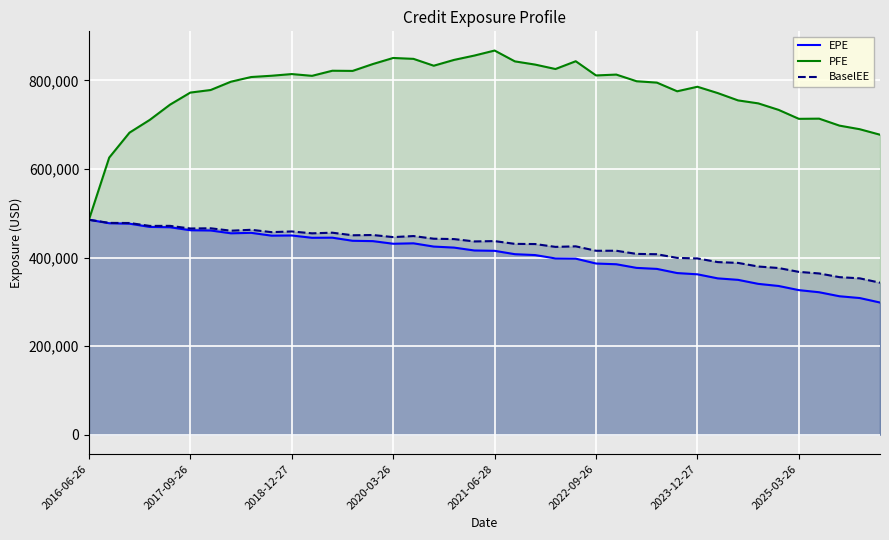

The EPE series shows 220018 at 36. True or false?

False